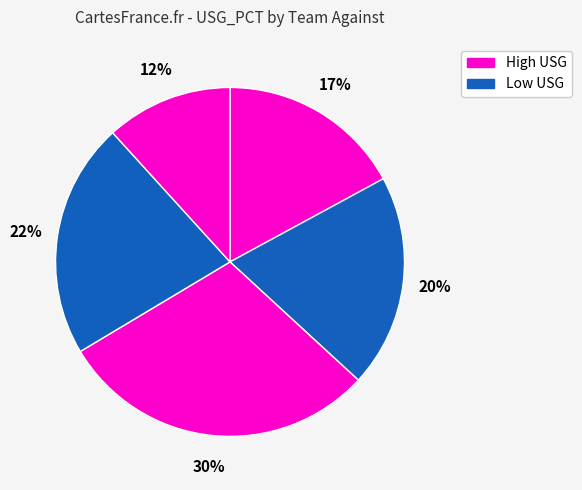

Is there any slice that represents more than half of the pie?

No